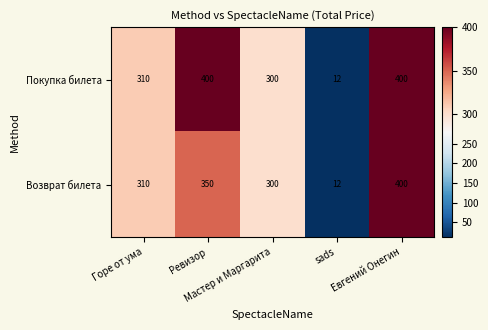

What is the average value of the Возврат билета series?

274